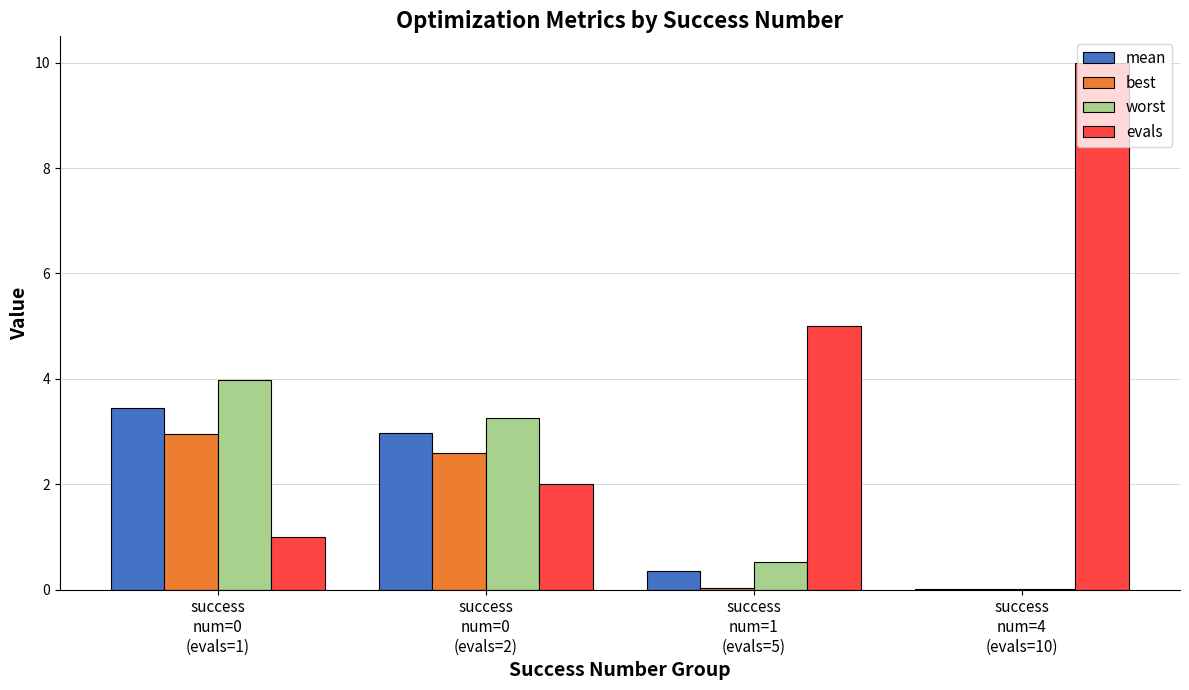

Which series changed the most between success
num=0
(evals=1) and success
num=4
(evals=10)?

evals